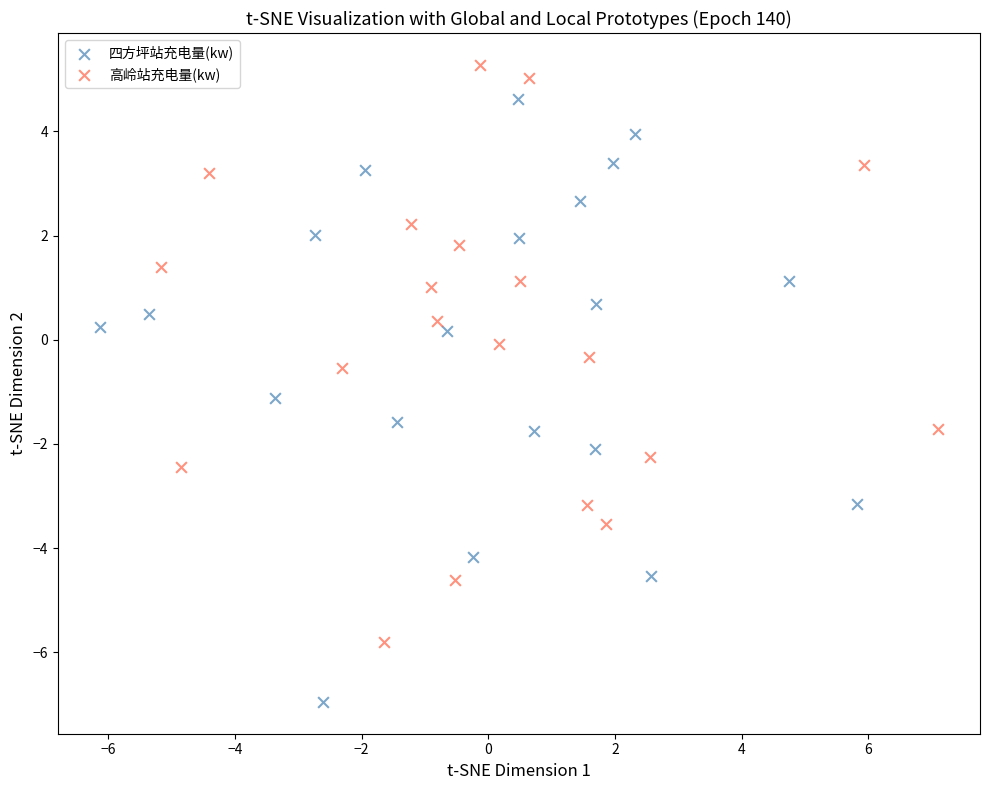

Which series reaches the maximum Y coordinate?

高岭站充电量(kw)